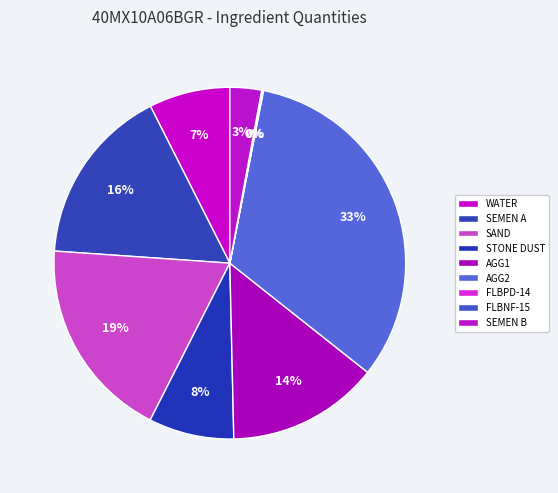

To the nearest percent, what portion does AGG2 represent?

33%